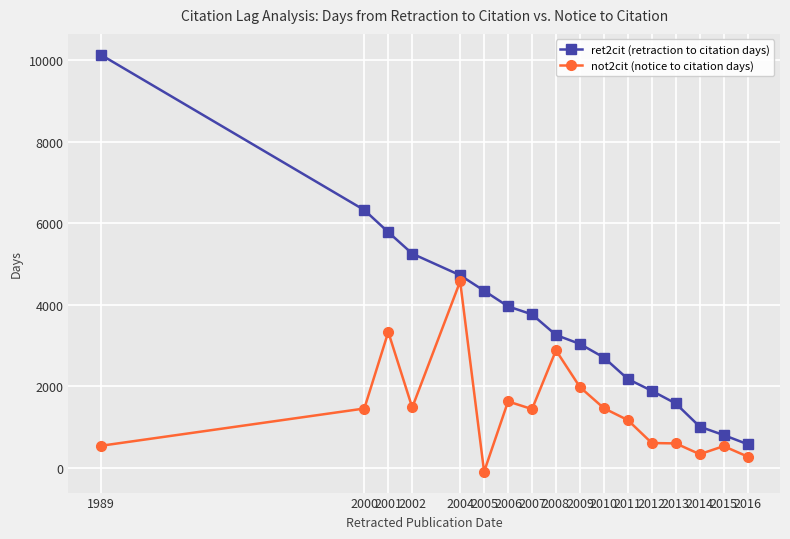

Is the value of ret2cit (retraction to citation days) at 2010 greater than the value of not2cit (notice to citation days) at 2014?

Yes